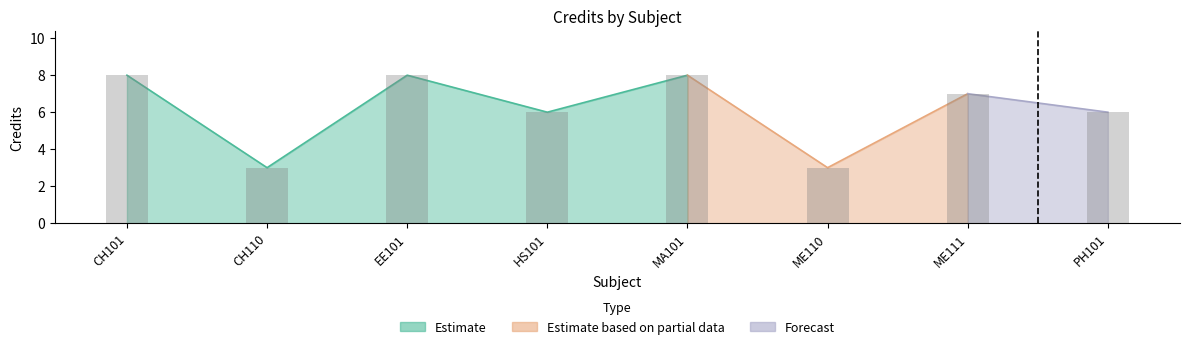

Rank the categories by value from highest to lowest.

CH101, EE101, MA101, ME111, HS101, PH101, CH110, ME110